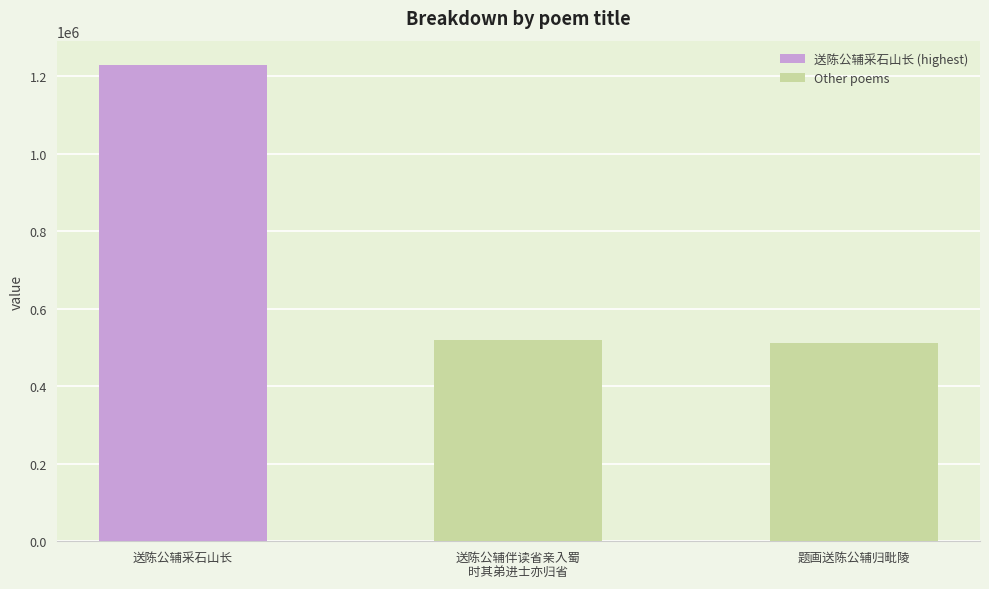

What is the difference between the values at 送陈公辅伴读省亲入蜀
时其弟进士亦归省 and 送陈公辅采石山长?

711043